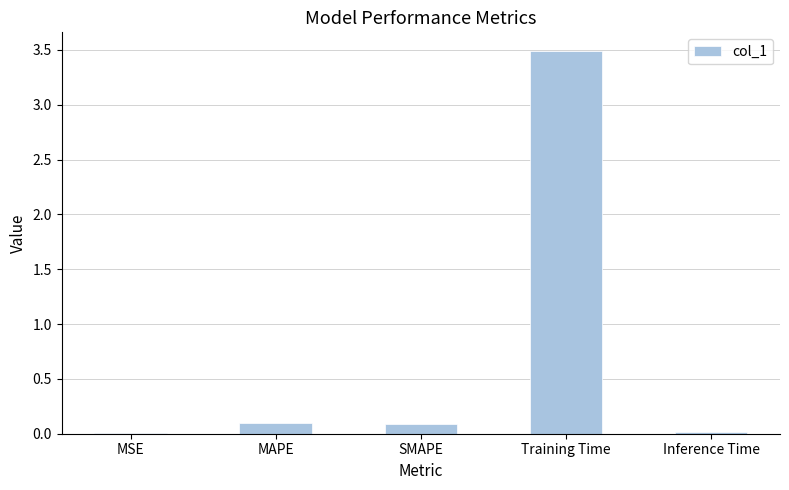

The chart shows a value of 0.0 at Inference Time. True or false?

True